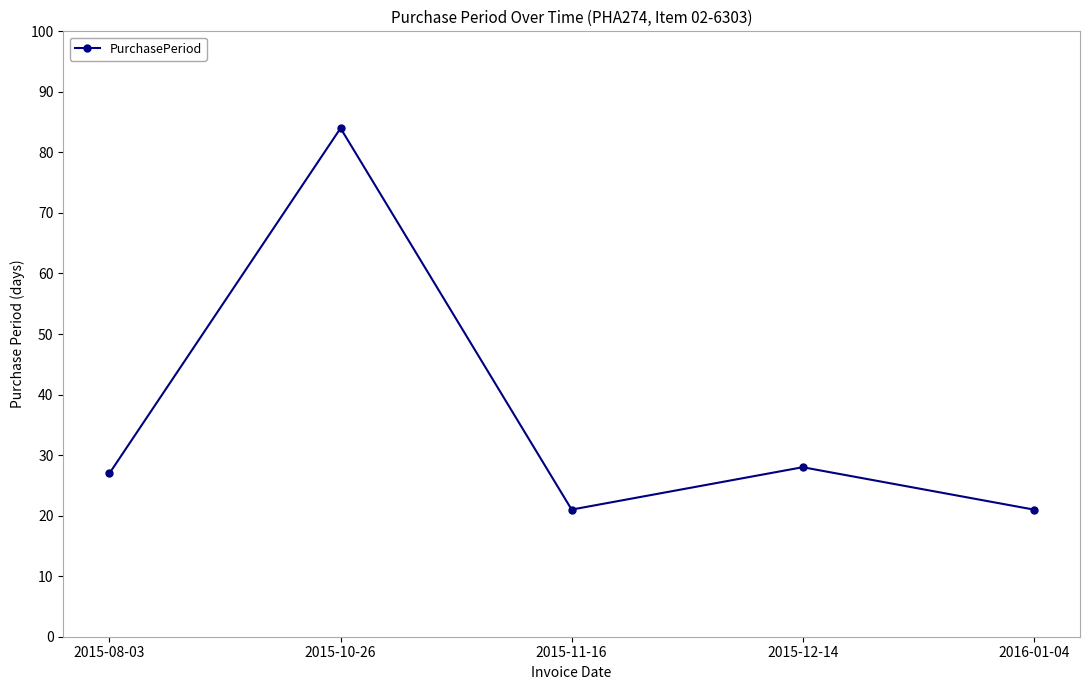

What is the sum of all values?

181